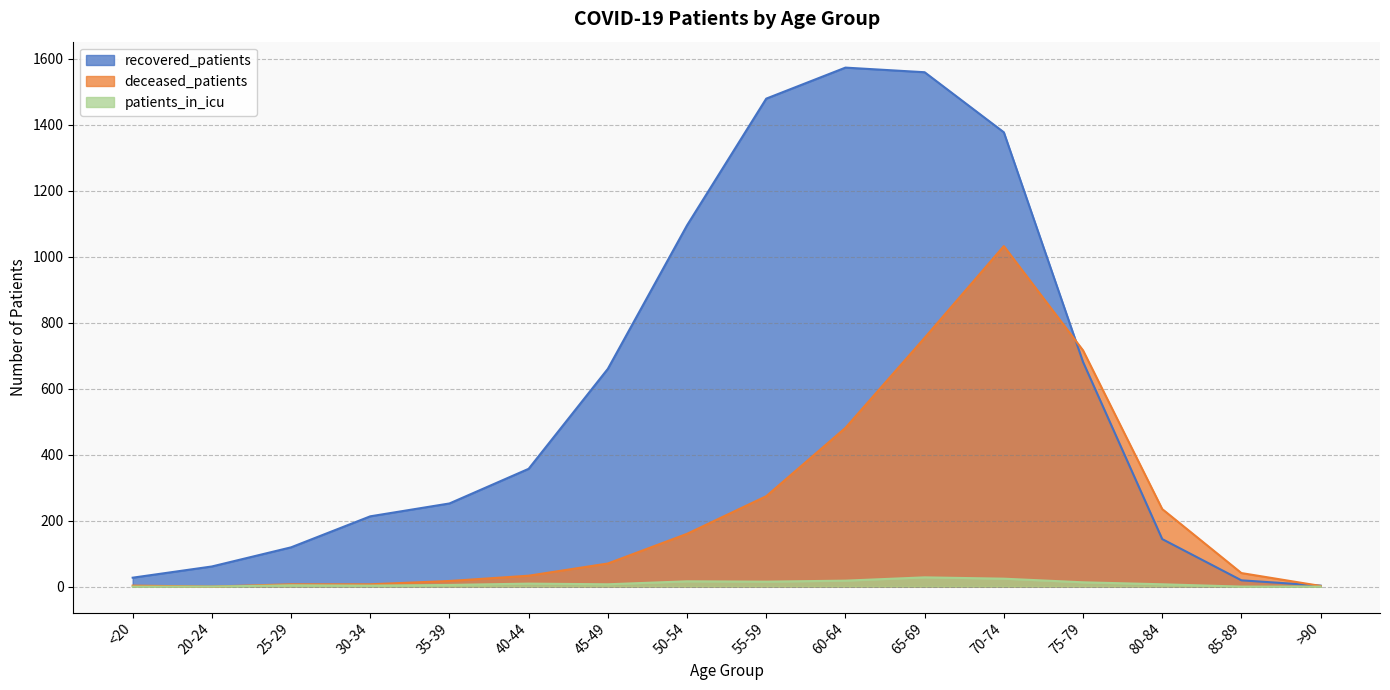

Is the value of recovered_patients at 55-59 greater than the value of patients_in_icu at 25-29?

Yes